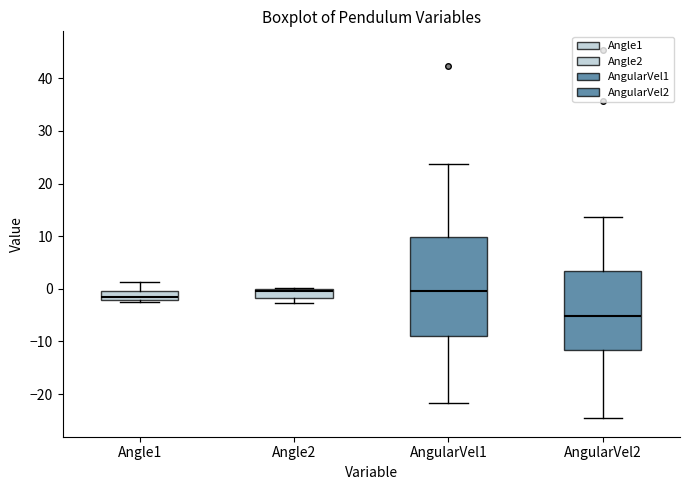

Where is the lower edge of the box for AngularVel1 on the y-axis? The values are not printed on the chart, so give them approximately, as read against the axis.

-9